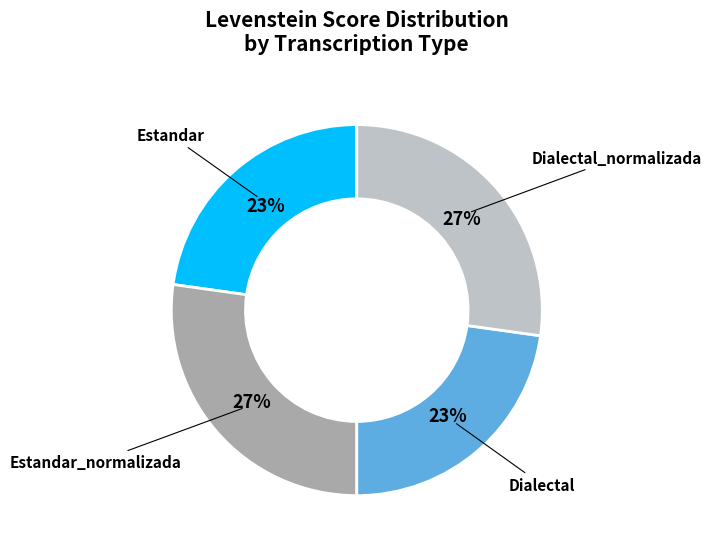

To the nearest percent, what is the average slice percentage?

25%